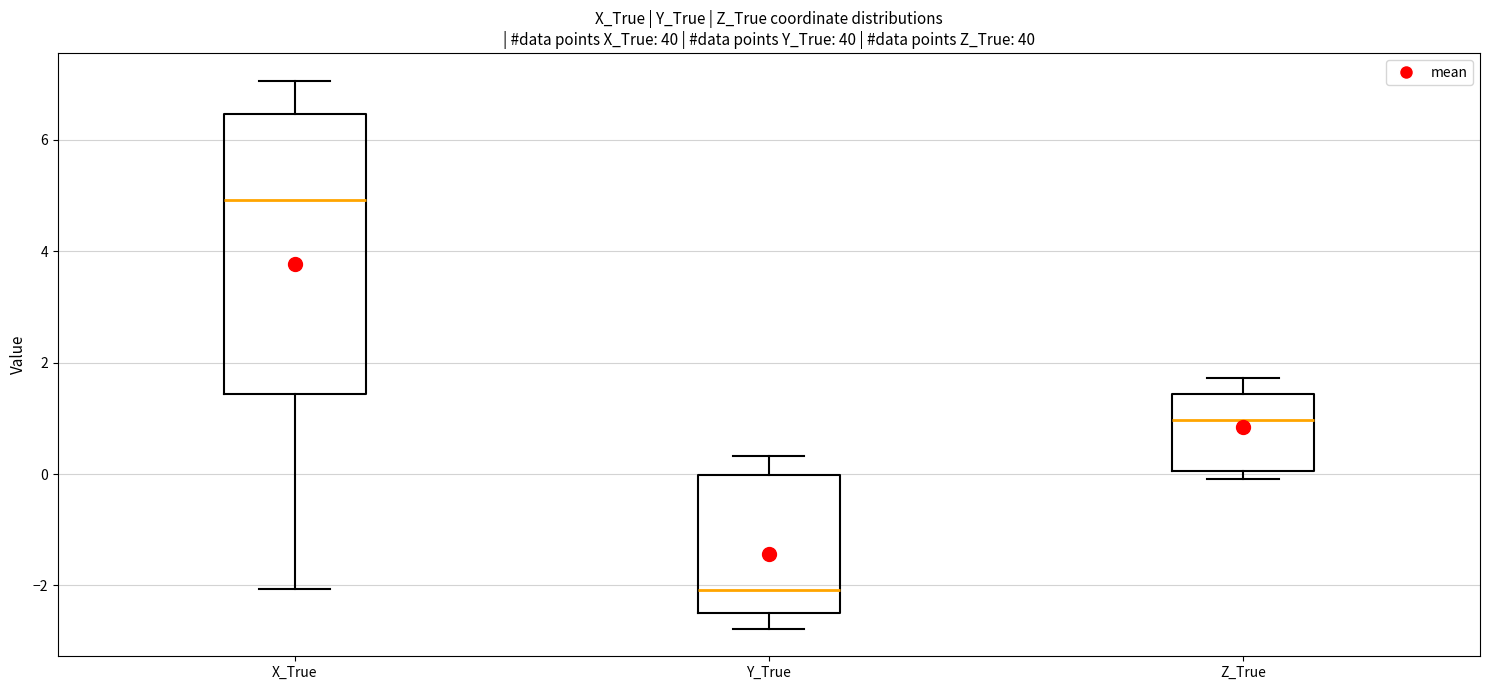

Where is the upper edge of the box for Y_True on the y-axis? The values are not printed on the chart, so give them approximately, as read against the axis.

0.0